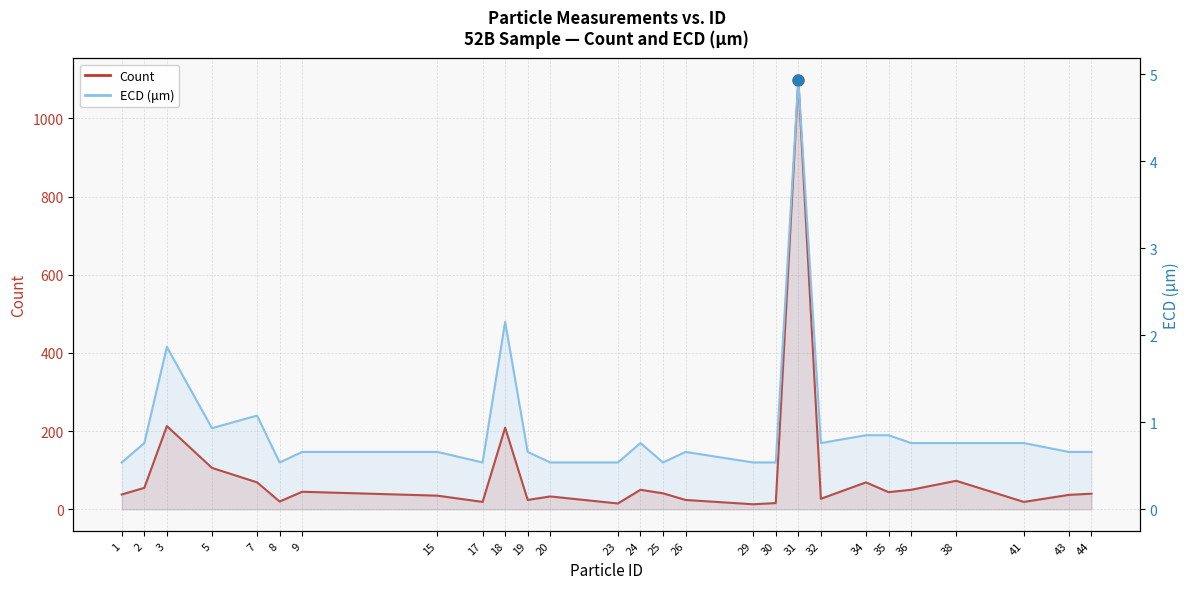

At which category is the sum across all series the highest?

31